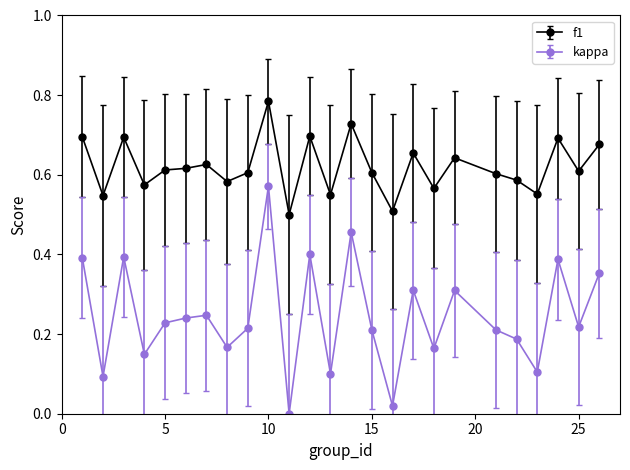

Which series has the largest total across all categories?

f1